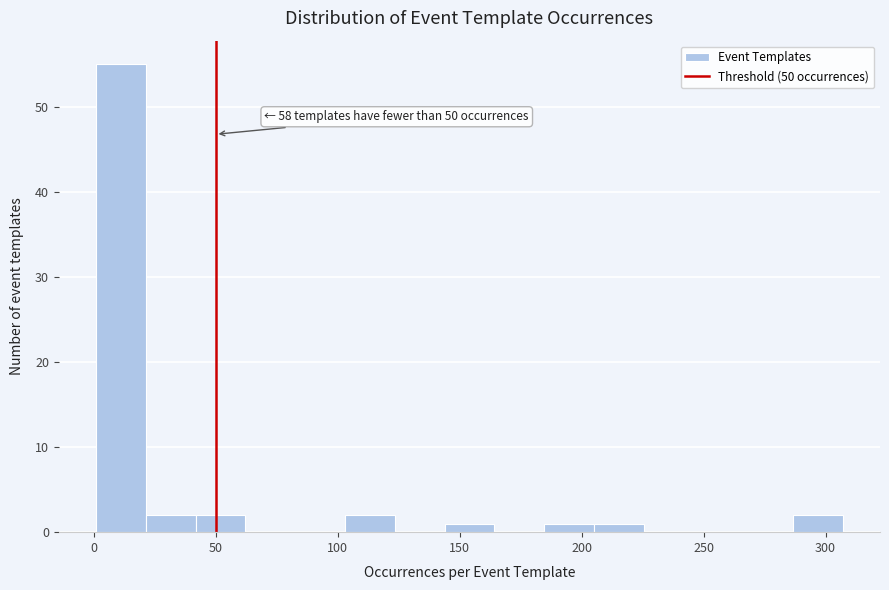

Which range on the x-axis has the tallest bar?

0 to 20